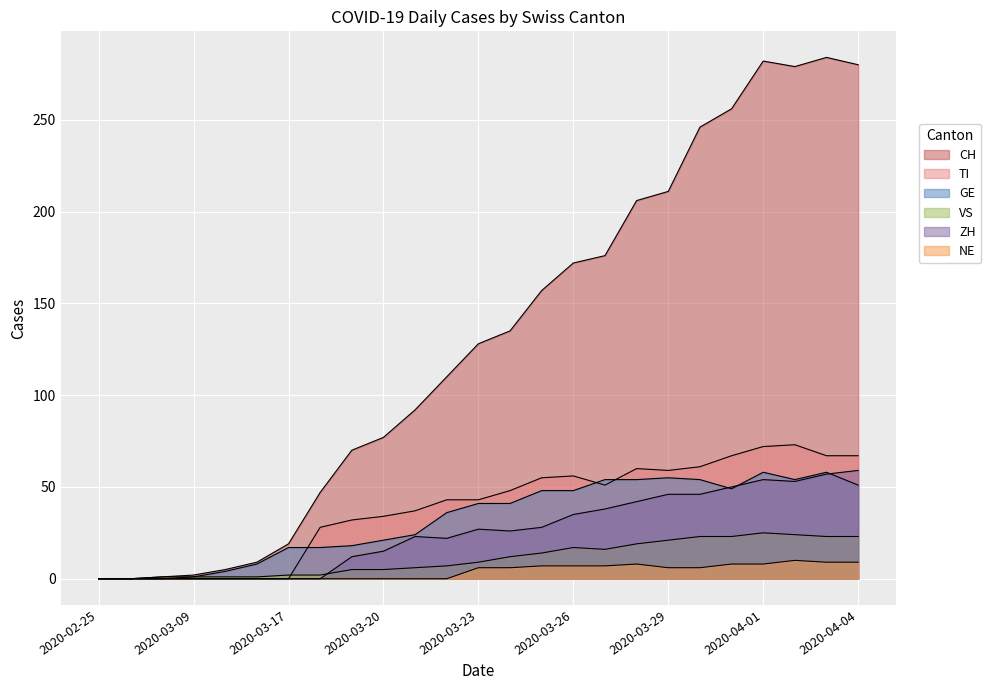

How many values in GE are above zero?

22